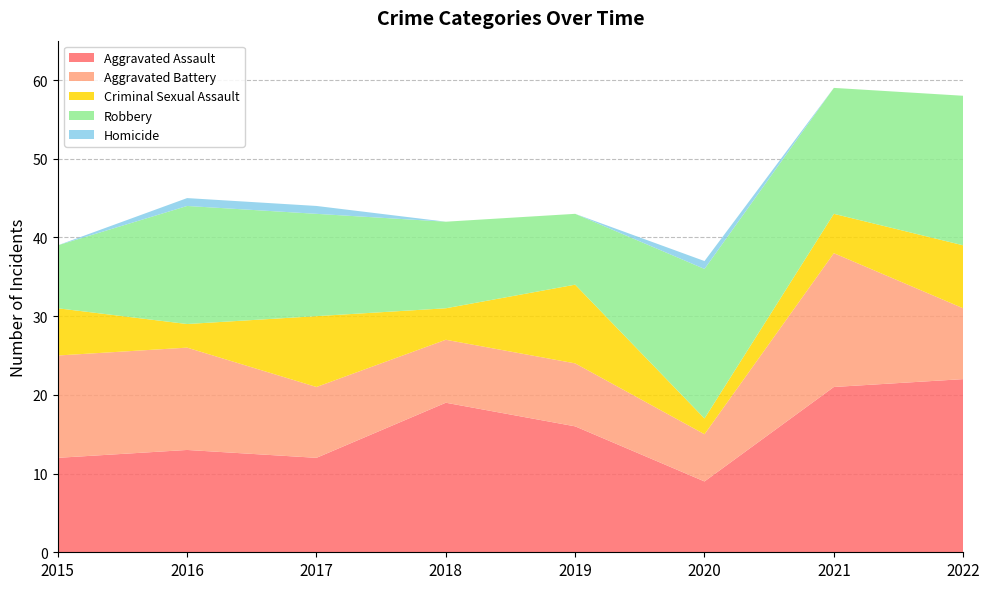

Reading left to right, transcribe all the data shown in this chart.

Aggravated Assault: 2015=12	2016=13	2017=12	2018=19	2019=16	2020=9	2021=21	2022=22
Aggravated Battery: 2015=13	2016=13	2017=9	2018=8	2019=8	2020=6	2021=17	2022=9
Criminal Sexual Assault: 2015=6	2016=3	2017=9	2018=4	2019=10	2020=2	2021=5	2022=8
Robbery: 2015=8	2016=15	2017=13	2018=11	2019=9	2020=19	2021=16	2022=19
Homicide: 2015=0	2016=1	2017=1	2018=0	2019=0	2020=1	2021=0	2022=0